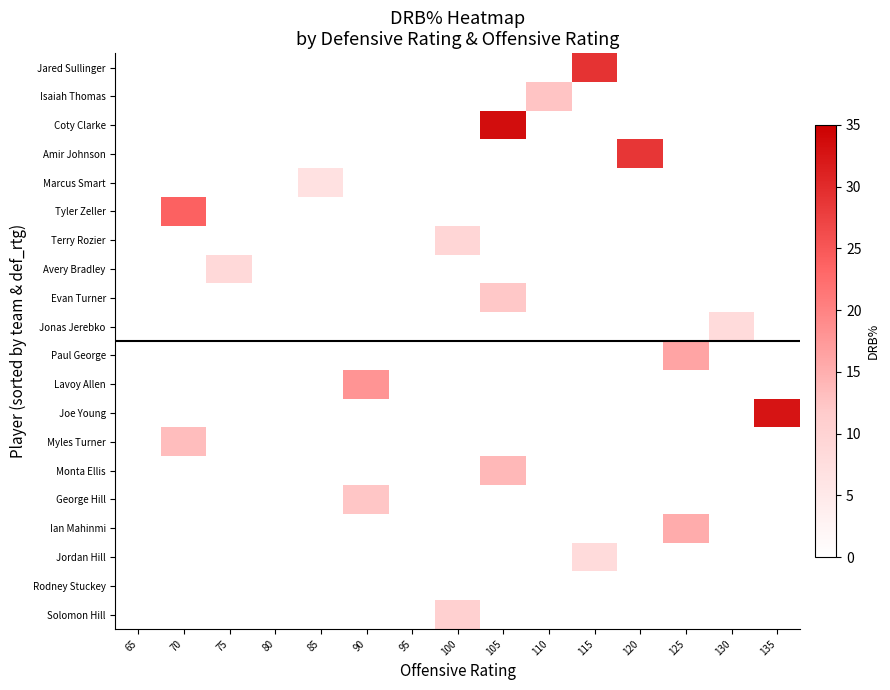

What is the spread (max minus min) of values at 70?

23.9